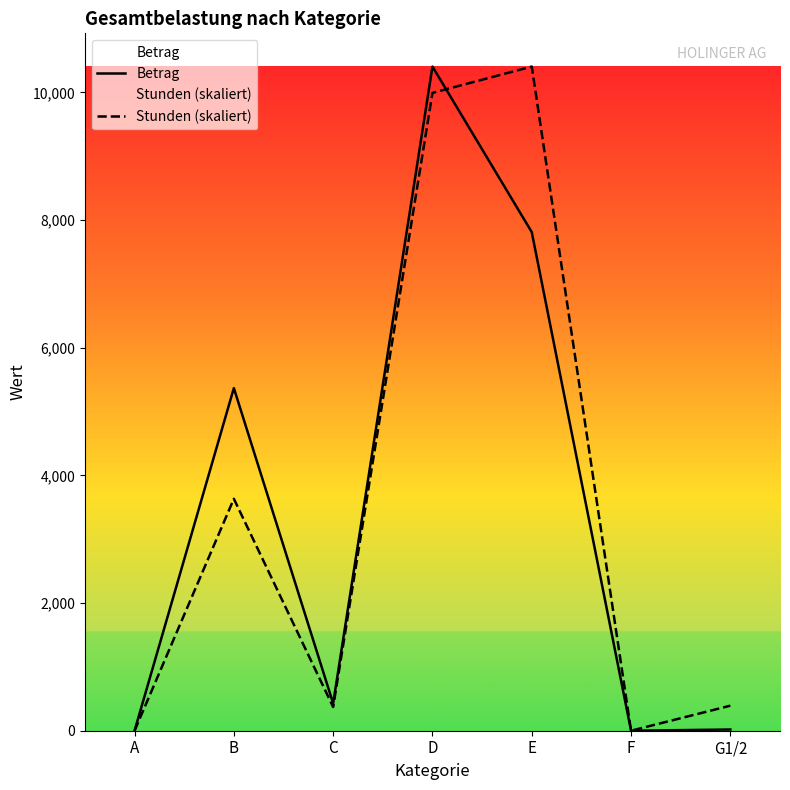

The value of Stunden (skaliert) at C is 371.6. True or false?

True